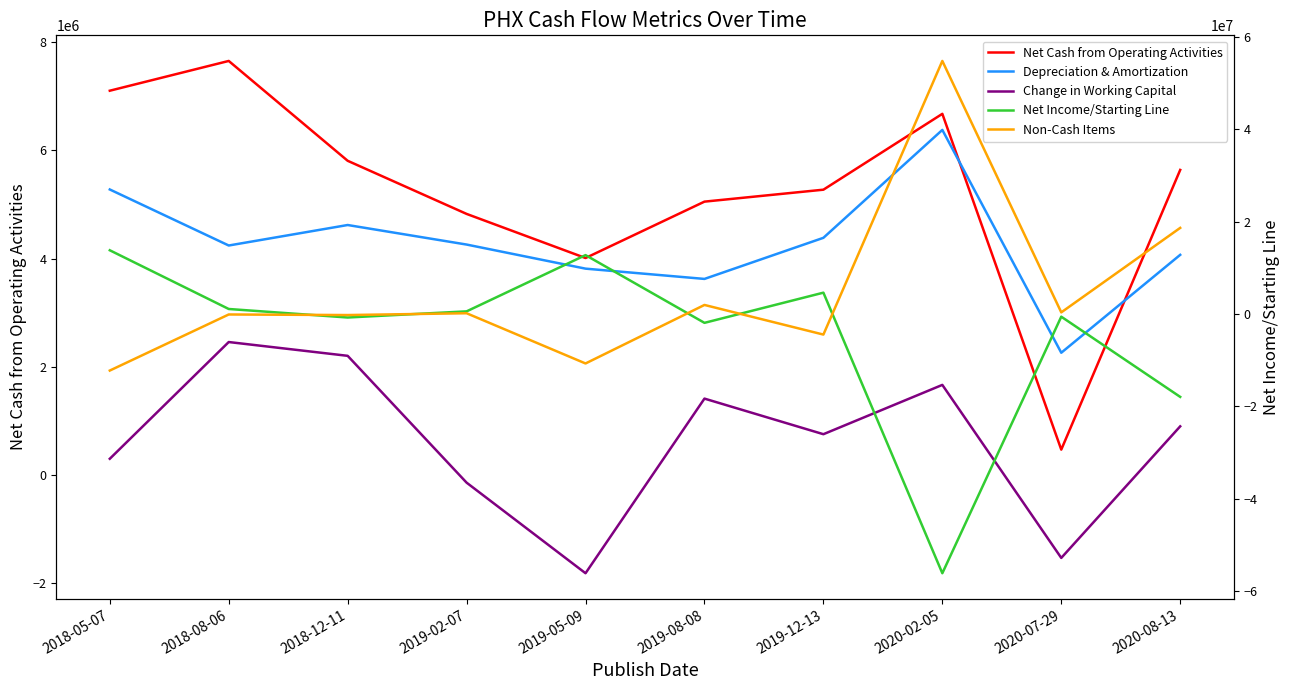

Rank the categories by Non-Cash Items value from highest to lowest.

2020-02-05, 2020-08-13, 2019-08-08, 2020-07-29, 2019-02-07, 2018-08-06, 2018-12-11, 2019-12-13, 2019-05-09, 2018-05-07